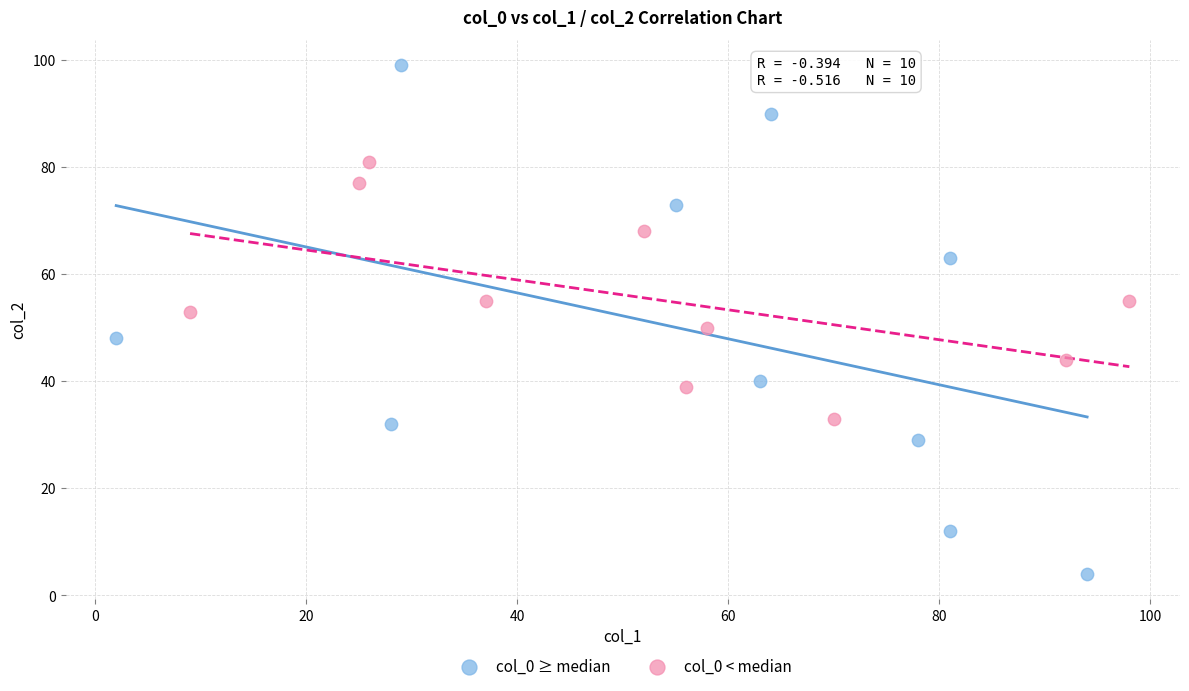

Which series has the largest Y range (max minus min)?

col_0 ≥ median